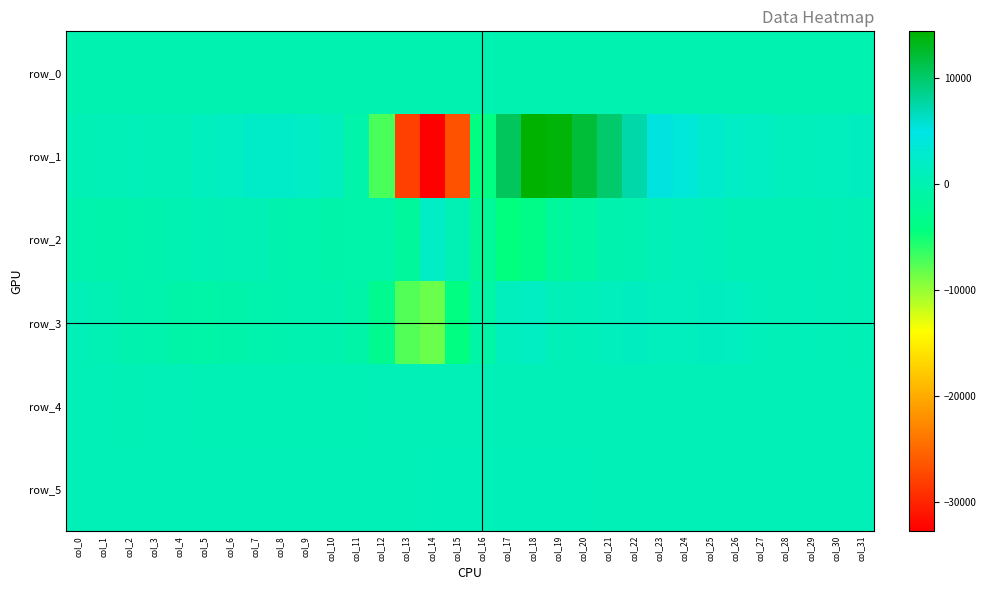

How many values in the row_4 series exceed 698?

15